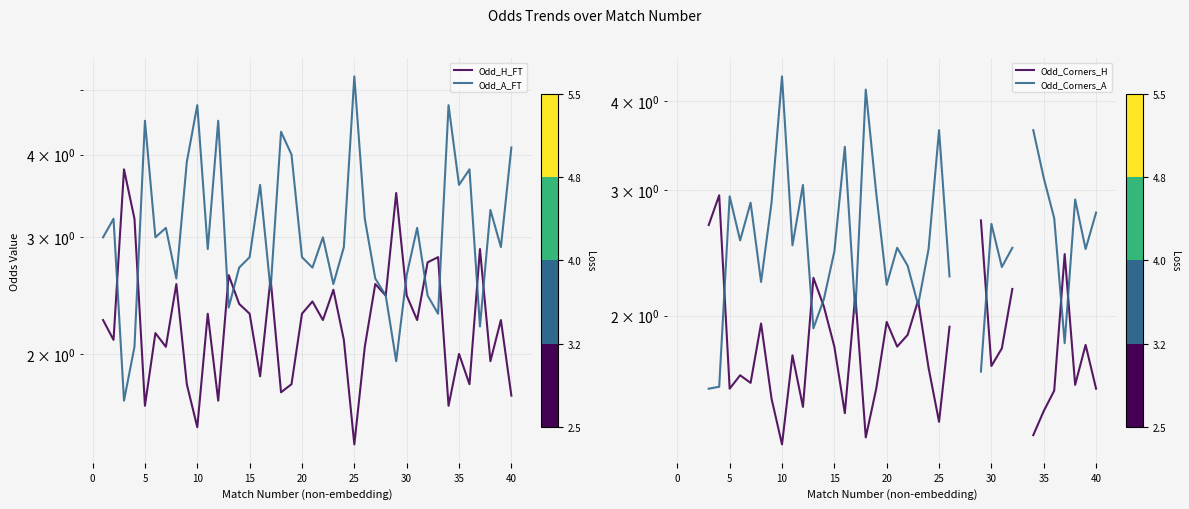

Count the number of data series in this chart.

4